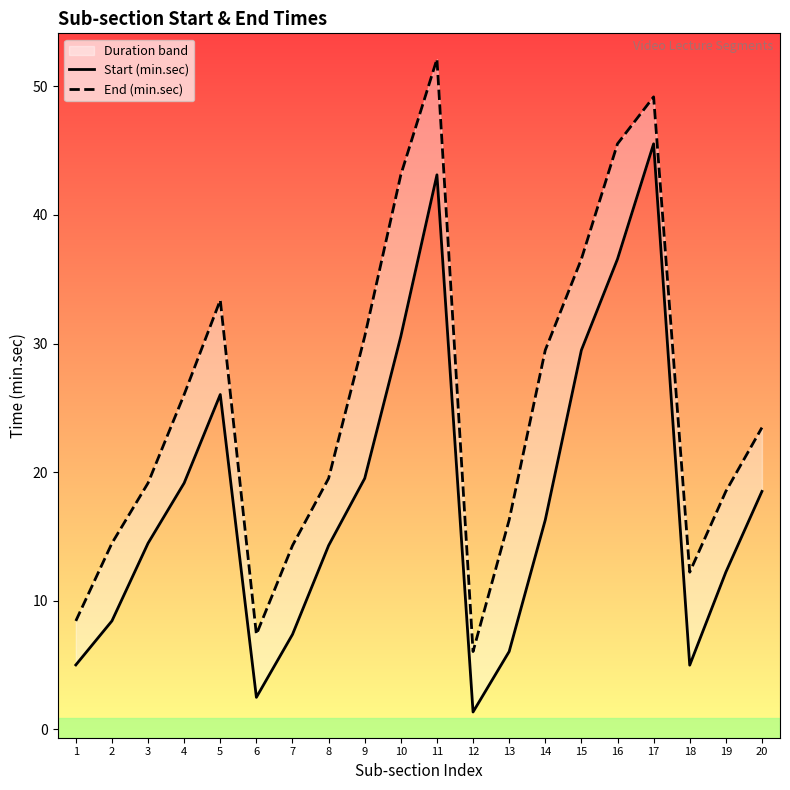

Reading left to right, transcribe all the data shown in this chart.

Start (min.sec): 1=5.0	2=8.4	3=14.5	4=19.2	5=26.0	6=2.5	7=7.4	8=14.3	9=19.5	10=30.6	11=43.1	12=1.4	13=6.1	14=16.3	15=29.5	16=36.6	17=45.5	18=5.0	19=12.2	20=18.5
End (min.sec): 1=8.4	2=14.5	3=19.2	4=26.0	5=33.4	6=7.4	7=14.3	8=19.5	9=30.6	10=43.1	11=52.1	12=6.1	13=16.3	14=29.5	15=36.6	16=45.5	17=49.2	18=12.2	19=18.5	20=23.5